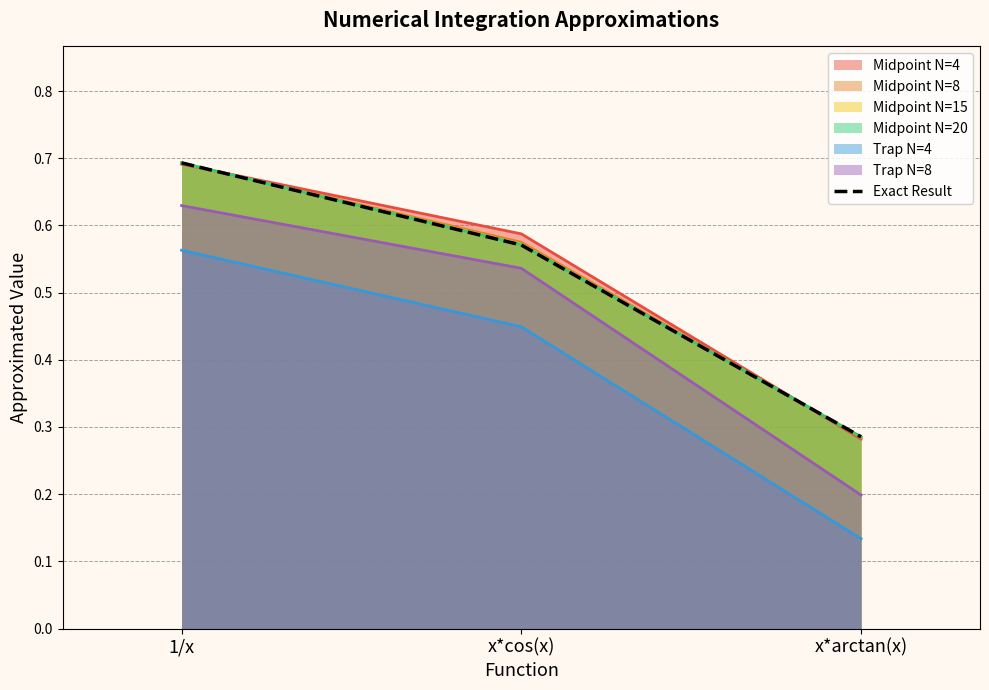

The value at 1/x is 0.7. True or false?

True